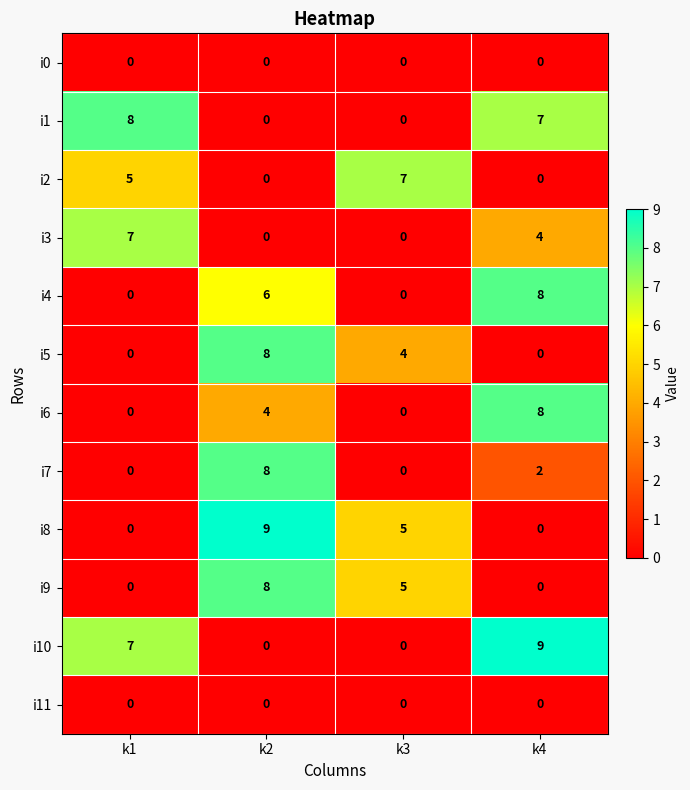

What is the maximum value shown in the chart?

9